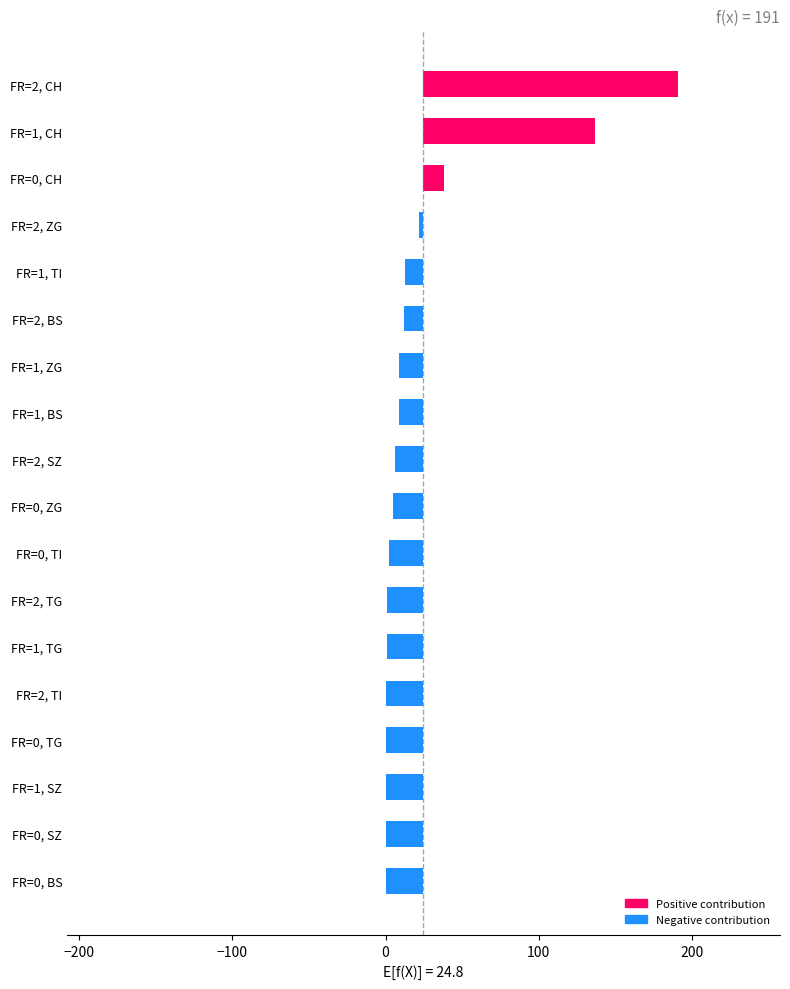

How many data points are less than -18?

10